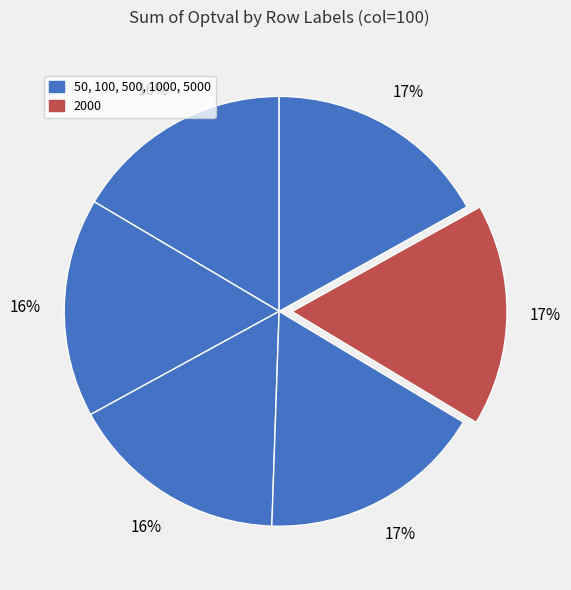

How many segments does this pie chart have?

6